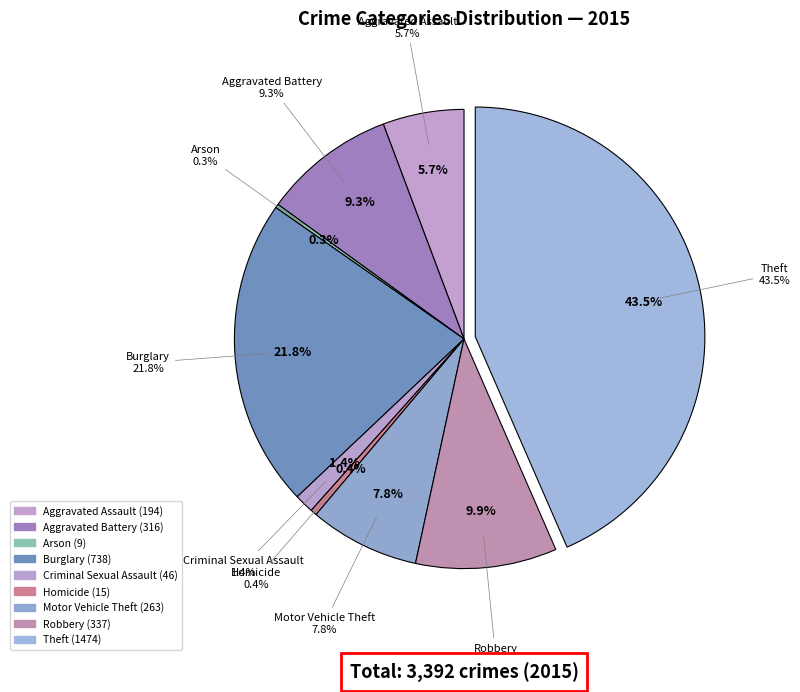

Combined, do Arson and Homicide account for over 50%?

No